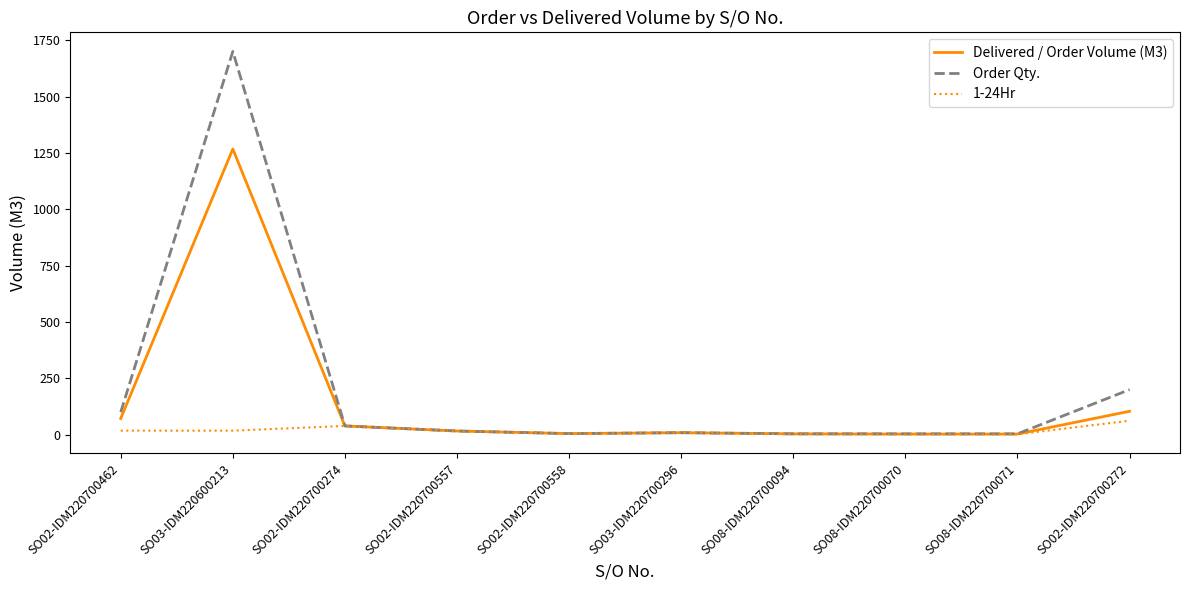

Which series has the largest range (max minus min)?

Order Qty.